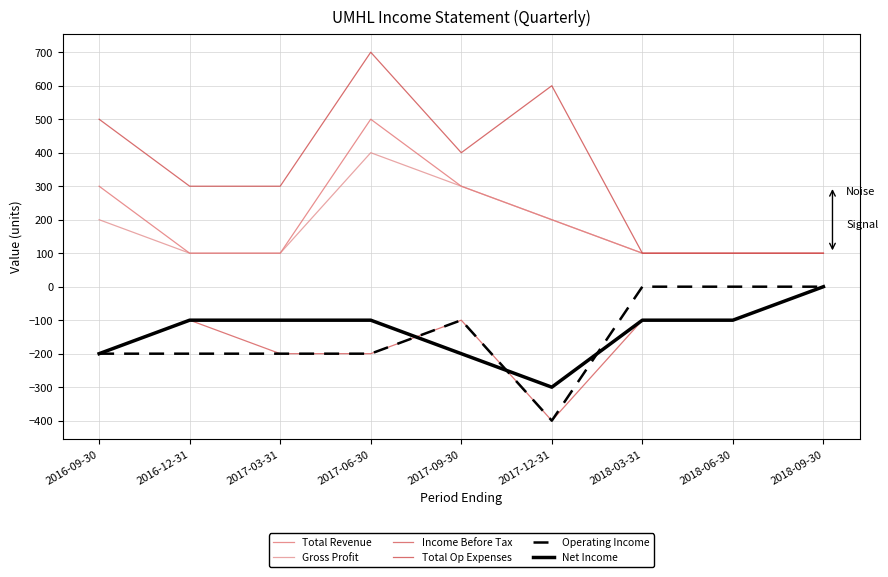

Reading left to right, transcribe all the data shown in this chart.

Total Revenue: 2016-09-30=300	2016-12-31=100	2017-03-31=100	2017-06-30=500	2017-09-30=300	2017-12-31=200	2018-03-31=100	2018-06-30=100	2018-09-30=100
Gross Profit: 2016-09-30=200	2016-12-31=100	2017-03-31=100	2017-06-30=400	2017-09-30=300	2017-12-31=200	2018-03-31=100	2018-06-30=100	2018-09-30=100
Income Before Tax: 2016-09-30=-200	2016-12-31=-100	2017-03-31=-200	2017-06-30=-200	2017-09-30=-100	2017-12-31=-400	2018-03-31=-100	2018-06-30=-100	2018-09-30=0
Total Op Expenses: 2016-09-30=500	2016-12-31=300	2017-03-31=300	2017-06-30=700	2017-09-30=400	2017-12-31=600	2018-03-31=100	2018-06-30=100	2018-09-30=100
Operating Income: 2016-09-30=-200	2016-12-31=-200	2017-03-31=-200	2017-06-30=-200	2017-09-30=-100	2017-12-31=-400	2018-03-31=0	2018-06-30=0	2018-09-30=0
Net Income: 2016-09-30=-200	2016-12-31=-100	2017-03-31=-100	2017-06-30=-100	2017-09-30=-200	2017-12-31=-300	2018-03-31=-100	2018-06-30=-100	2018-09-30=0